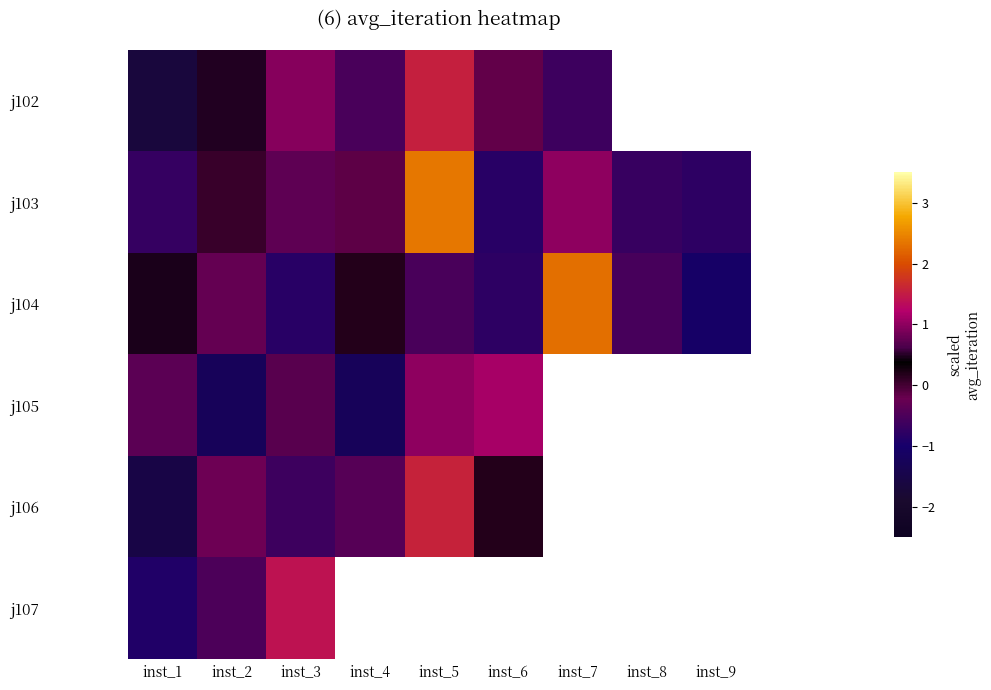

List the series in order of their peak value, highest first.

j103, j104, j106, j102, j107, j105